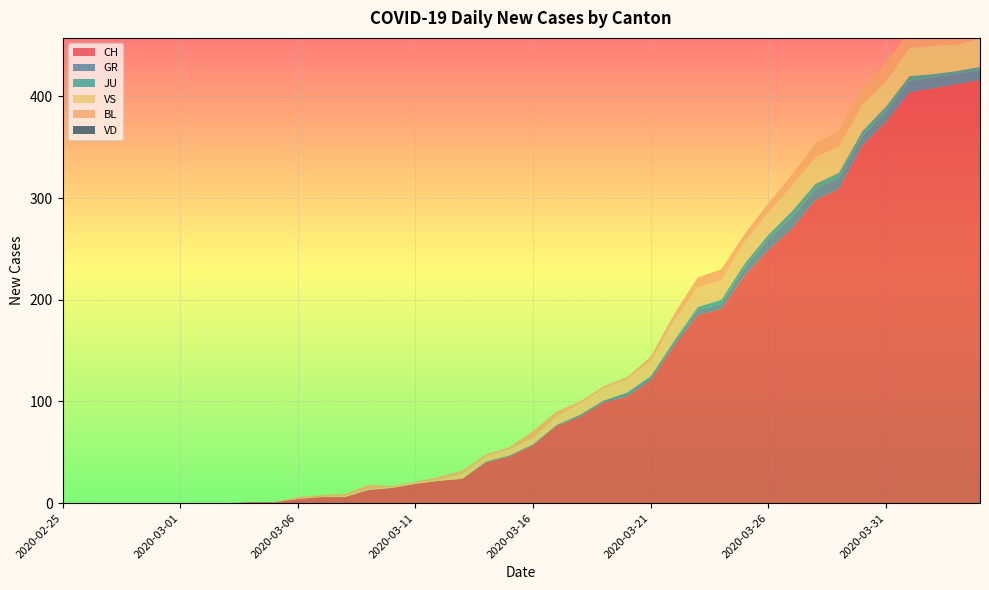

Reading left to right, list all the values displayed in this chart.

CH: 2020-02-25=0	2020-02-26=0	2020-02-27=0	2020-02-28=0	2020-02-29=0	2020-03-01=0	2020-03-02=0	2020-03-03=0	2020-03-04=1	2020-03-05=1	2020-03-06=4	2020-03-07=6	2020-03-08=6	2020-03-09=13	2020-03-10=15	2020-03-11=19	2020-03-12=22	2020-03-13=24	2020-03-14=40	2020-03-15=46	2020-03-16=57	2020-03-17=76	2020-03-18=85	2020-03-19=99	2020-03-20=105	2020-03-21=121	2020-03-22=155	2020-03-23=185	2020-03-24=191	2020-03-25=224	2020-03-26=249	2020-03-27=270	2020-03-28=298	2020-03-29=309	2020-03-30=352	2020-03-31=375	2020-04-01=404	2020-04-02=408	2020-04-03=412	2020-04-04=416
GR: 2020-02-25=0	2020-02-26=0	2020-02-27=0	2020-02-28=0	2020-02-29=0	2020-03-01=0	2020-03-02=0	2020-03-03=0	2020-03-04=0	2020-03-05=0	2020-03-06=0	2020-03-07=0	2020-03-08=0	2020-03-09=0	2020-03-10=0	2020-03-11=0	2020-03-12=0	2020-03-13=0	2020-03-14=1	2020-03-15=1	2020-03-16=1	2020-03-17=1	2020-03-18=2	2020-03-19=2	2020-03-20=3	2020-03-21=3	2020-03-22=3	2020-03-23=5	2020-03-24=5	2020-03-25=8	2020-03-26=11	2020-03-27=11	2020-03-28=11	2020-03-29=11	2020-03-30=9	2020-03-31=10	2020-04-01=11	2020-04-02=11	2020-04-03=10	2020-04-04=10
JU: 2020-02-25=0	2020-02-26=0	2020-02-27=0	2020-02-28=0	2020-02-29=0	2020-03-01=0	2020-03-02=0	2020-03-03=0	2020-03-04=0	2020-03-05=0	2020-03-06=0	2020-03-07=0	2020-03-08=0	2020-03-09=0	2020-03-10=0	2020-03-11=0	2020-03-12=0	2020-03-13=0	2020-03-14=0	2020-03-15=0	2020-03-16=0	2020-03-17=0	2020-03-18=0	2020-03-19=0	2020-03-20=1	2020-03-21=1	2020-03-22=2	2020-03-23=3	2020-03-24=4	2020-03-25=4	2020-03-26=4	2020-03-27=6	2020-03-28=5	2020-03-29=5	2020-03-30=5	2020-03-31=5	2020-04-01=5	2020-04-02=3	2020-04-03=3	2020-04-04=3
VS: 2020-02-25=0	2020-02-26=0	2020-02-27=0	2020-02-28=0	2020-02-29=0	2020-03-01=0	2020-03-02=0	2020-03-03=0	2020-03-04=0	2020-03-05=0	2020-03-06=0	2020-03-07=0	2020-03-08=1	2020-03-09=1	2020-03-10=1	2020-03-11=1	2020-03-12=1	2020-03-13=5	2020-03-14=5	2020-03-15=6	2020-03-16=6	2020-03-17=8	2020-03-18=11	2020-03-19=12	2020-03-20=13	2020-03-21=15	2020-03-22=19	2020-03-23=19	2020-03-24=19	2020-03-25=21	2020-03-26=22	2020-03-27=25	2020-03-28=26	2020-03-29=26	2020-03-30=26	2020-03-31=25	2020-04-01=28	2020-04-02=28	2020-04-03=26	2020-04-04=28
BL: 2020-02-25=0	2020-02-26=0	2020-02-27=0	2020-02-28=0	2020-02-29=0	2020-03-01=0	2020-03-02=0	2020-03-03=0	2020-03-04=0	2020-03-05=0	2020-03-06=2	2020-03-07=2	2020-03-08=2	2020-03-09=4	2020-03-10=1	2020-03-11=1	2020-03-12=3	2020-03-13=3	2020-03-14=2	2020-03-15=2	2020-03-16=7	2020-03-17=5	2020-03-18=2	2020-03-19=2	2020-03-20=2	2020-03-21=4	2020-03-22=7	2020-03-23=10	2020-03-24=11	2020-03-25=8	2020-03-26=9	2020-03-27=11	2020-03-28=14	2020-03-29=15	2020-03-30=17	2020-03-31=18	2020-04-01=17	2020-04-02=18	2020-04-03=18	2020-04-04=19
VD: 2020-02-25=0	2020-02-26=0	2020-02-27=0	2020-02-28=0	2020-02-29=0	2020-03-01=0	2020-03-02=0	2020-03-03=0	2020-03-04=0	2020-03-05=0	2020-03-06=0	2020-03-07=0	2020-03-08=0	2020-03-09=0	2020-03-10=0	2020-03-11=0	2020-03-12=0	2020-03-13=0	2020-03-14=0	2020-03-15=0	2020-03-16=0	2020-03-17=0	2020-03-18=0	2020-03-19=0	2020-03-20=0	2020-03-21=0	2020-03-22=0	2020-03-23=0	2020-03-24=0	2020-03-25=0	2020-03-26=0	2020-03-27=0	2020-03-28=0	2020-03-29=0	2020-03-30=0	2020-03-31=0	2020-04-01=0	2020-04-02=0	2020-04-03=0	2020-04-04=0